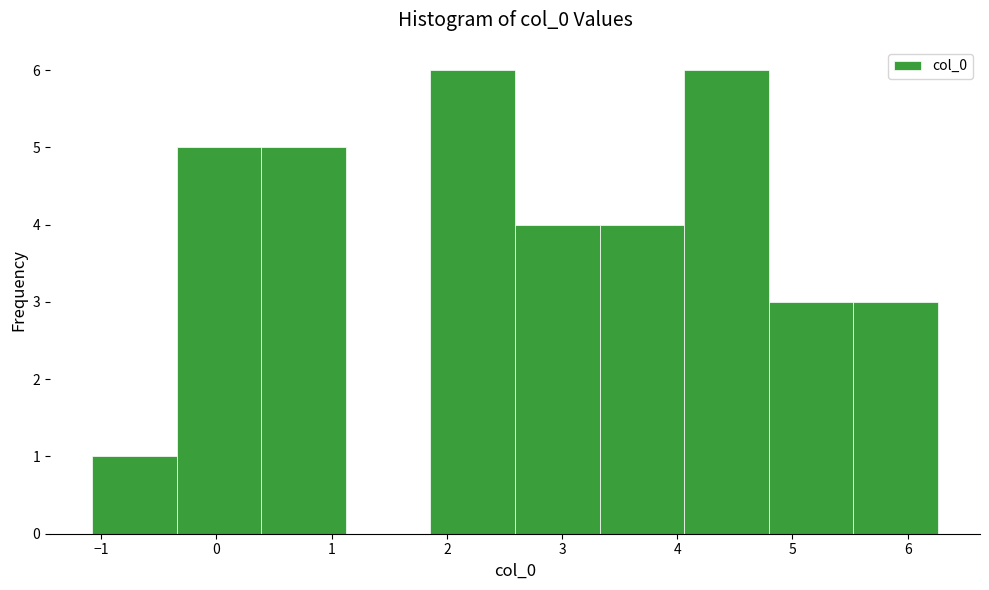

Reading left to right, transcribe this chart: for each bar, give the range it covers on the x-axis and its height. Neither the bar edges nor the heights are printed on the chart, so give them approximately, as read against the axes.

-1.1 to -0.3: 1
-0.3 to 0.4: 5
0.4 to 1.1: 5
1.1 to 1.9: 0
1.9 to 2.6: 6
2.6 to 3.3: 4
3.3 to 4.1: 4
4.1 to 4.8: 6
4.8 to 5.5: 3
5.5 to 6.3: 3